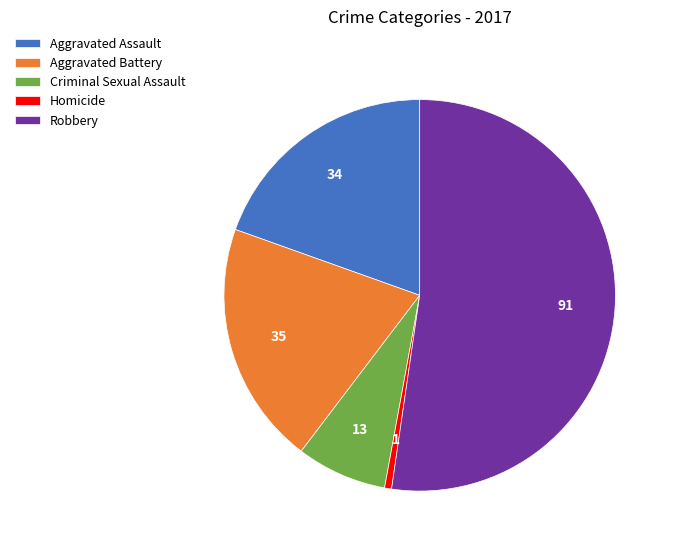

What is the largest slice in the pie chart?

Robbery